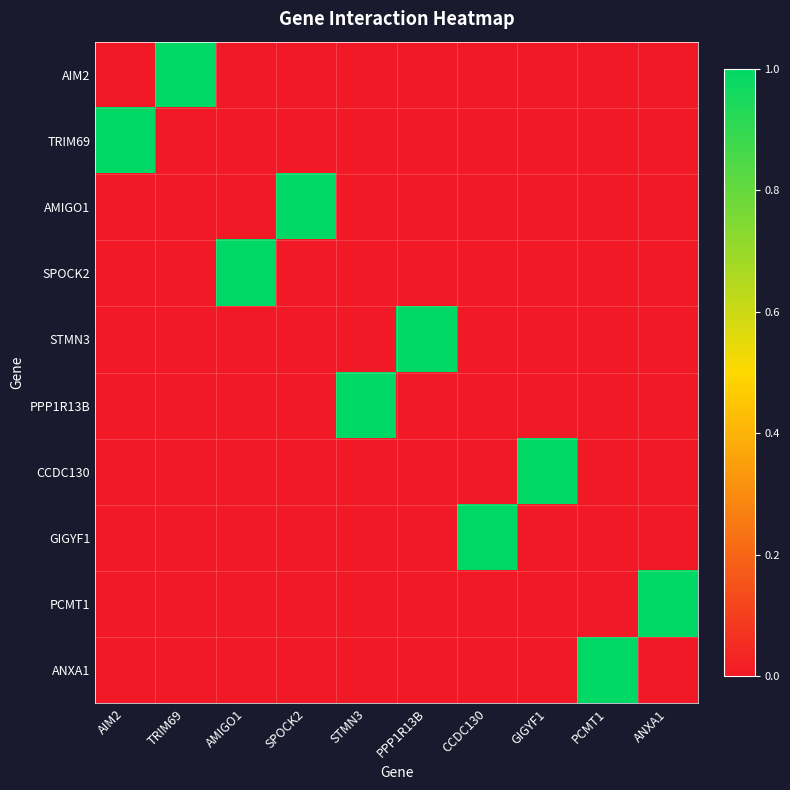

At which category is the sum across all series the highest?

AIM2